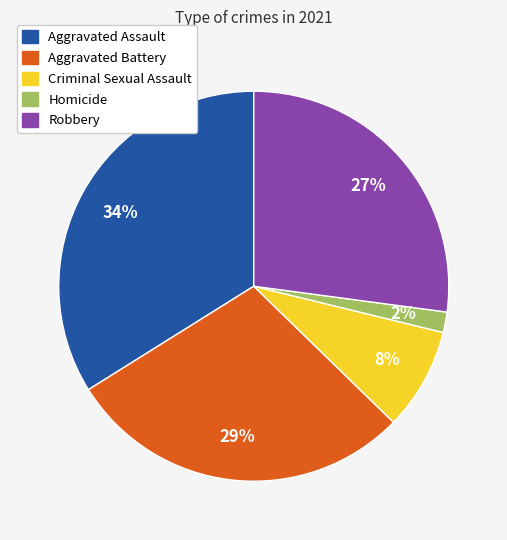

What percentage is the Aggravated Battery slice, to the nearest percent?

29%